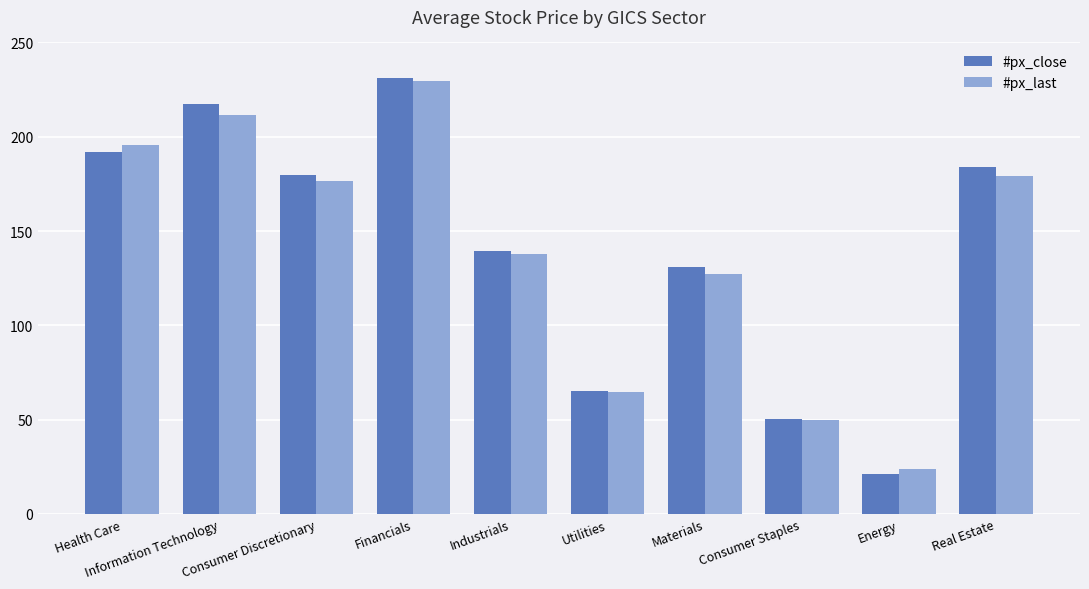

Read the #px_close value at Real Estate.

183.7